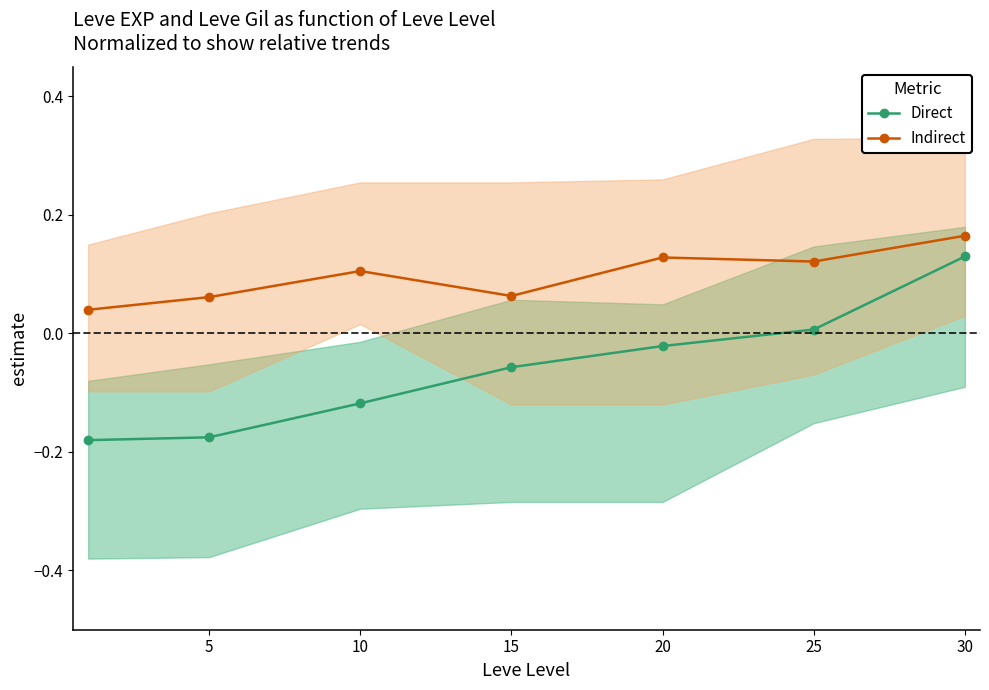

True or false: Direct and Indirect intersect in this chart.

False